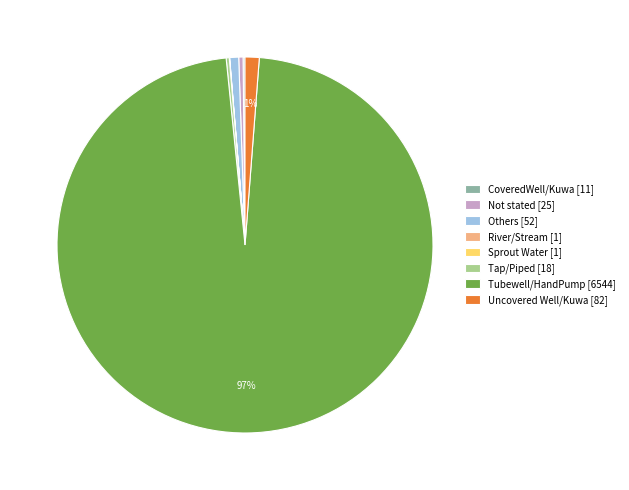

True or false: Tubewell/HandPump [6544] accounts for 97% of the total.

True